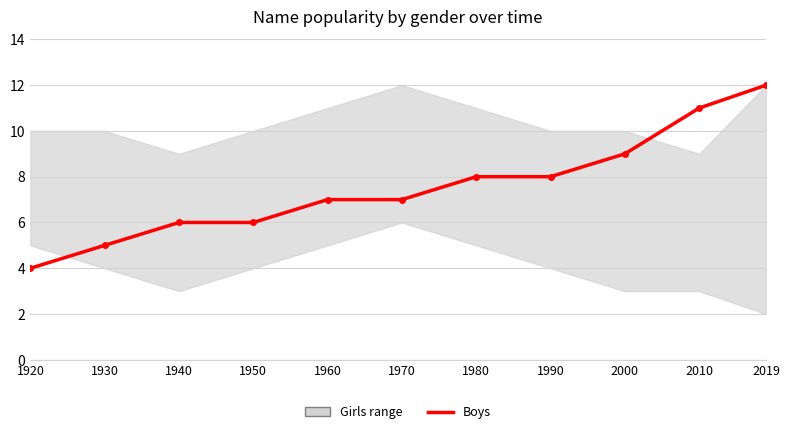

Which label corresponds to the largest value in the chart?

2019